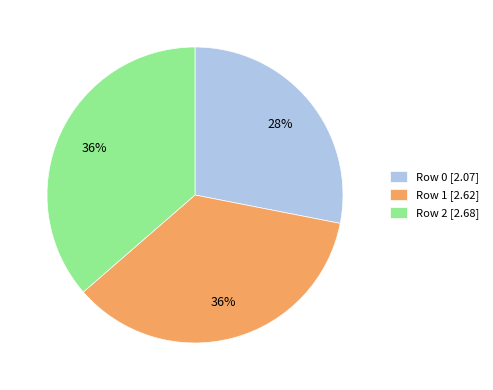

To the nearest percent, what is the difference between the largest and smallest slice percentages?

8%